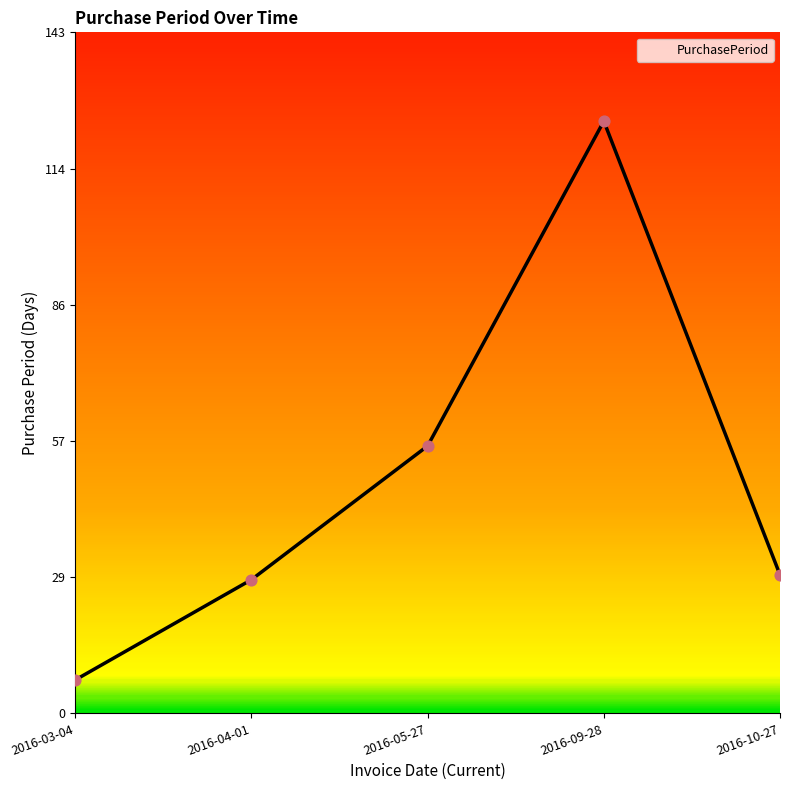

Which has a higher value, 2016-05-27 or 2016-10-27?

2016-05-27